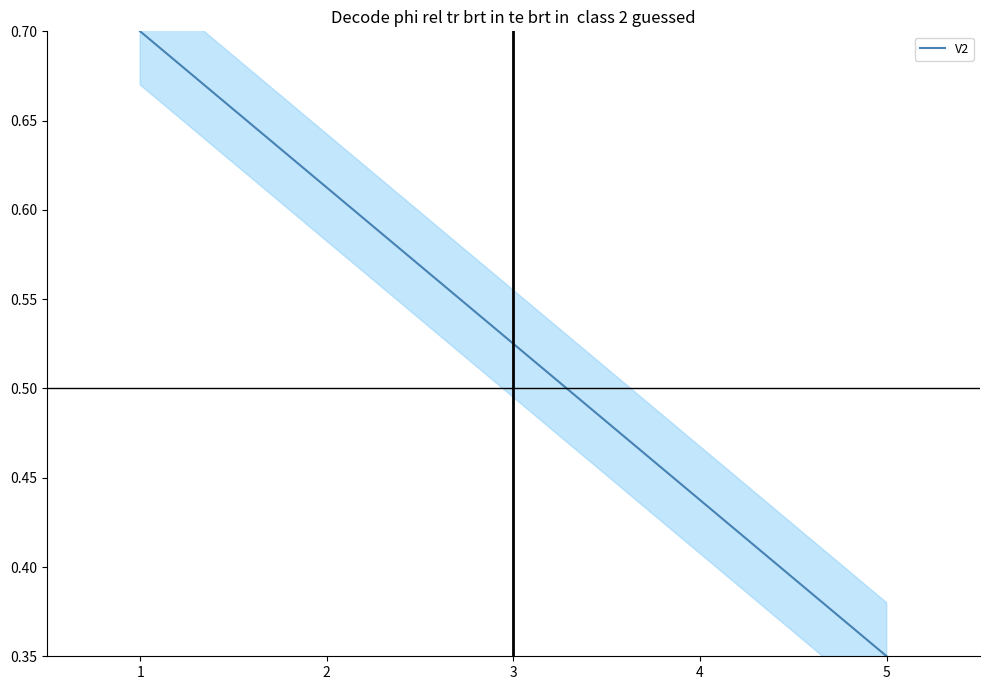

Reading left to right, what are all the values shown in this chart?

0.7	0.6	0.5	0.4	0.3